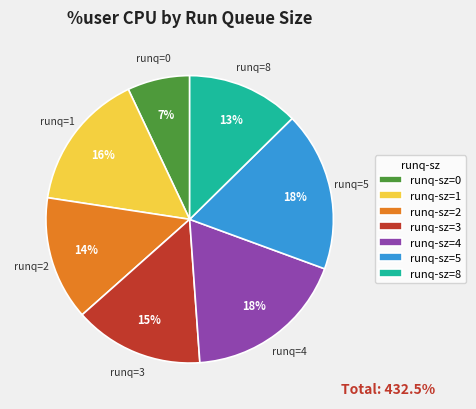

Does any single category account for the majority?

No